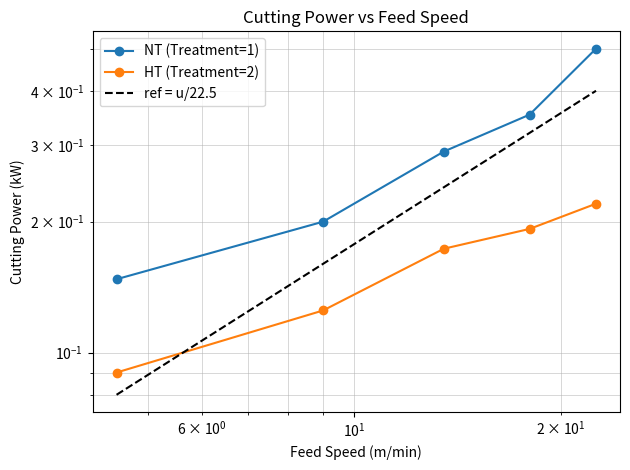

Is this an area chart (filled region under the line)?

No